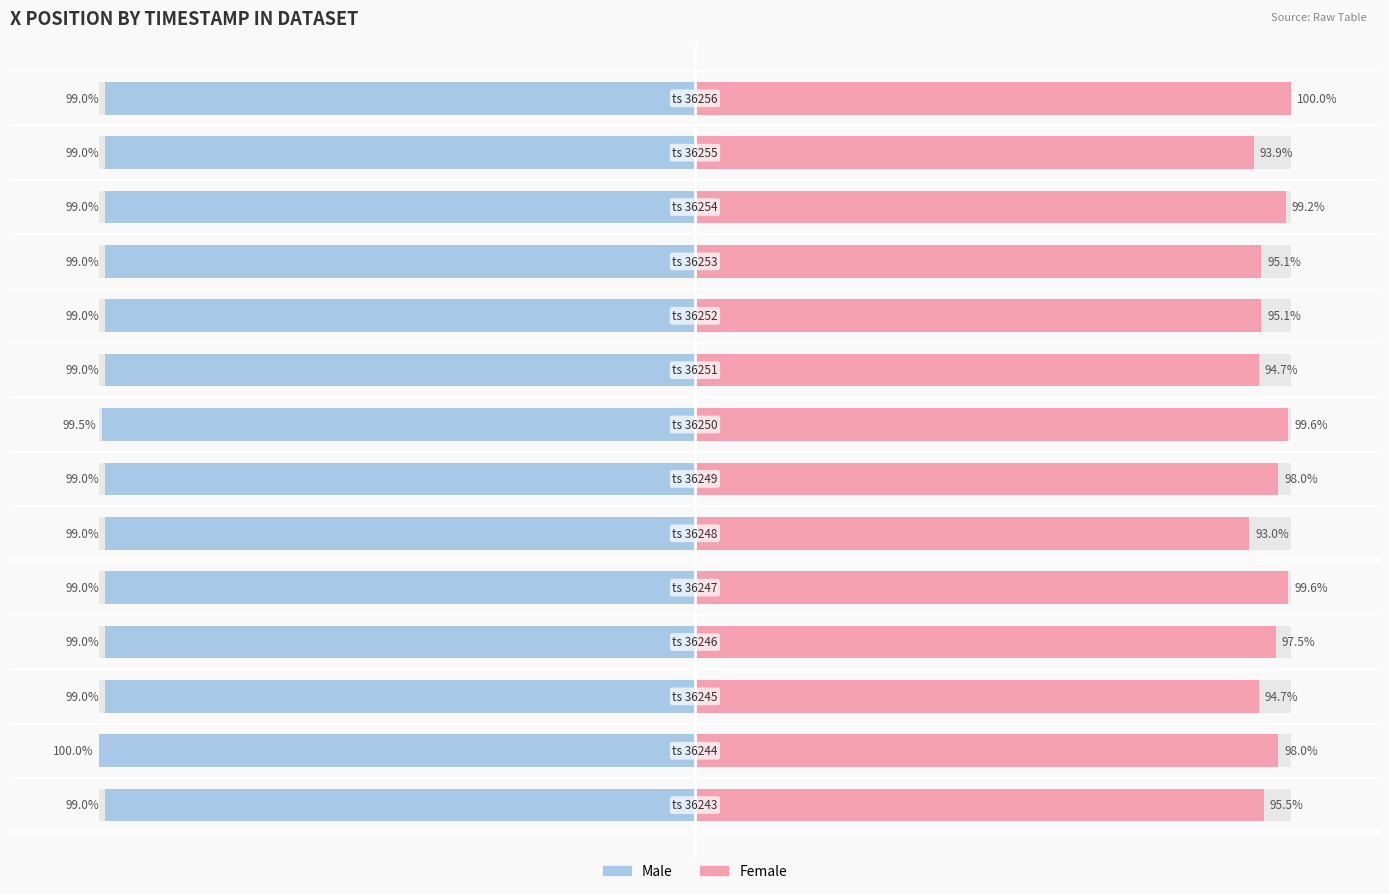

Which series has the widest spread of values?

Female